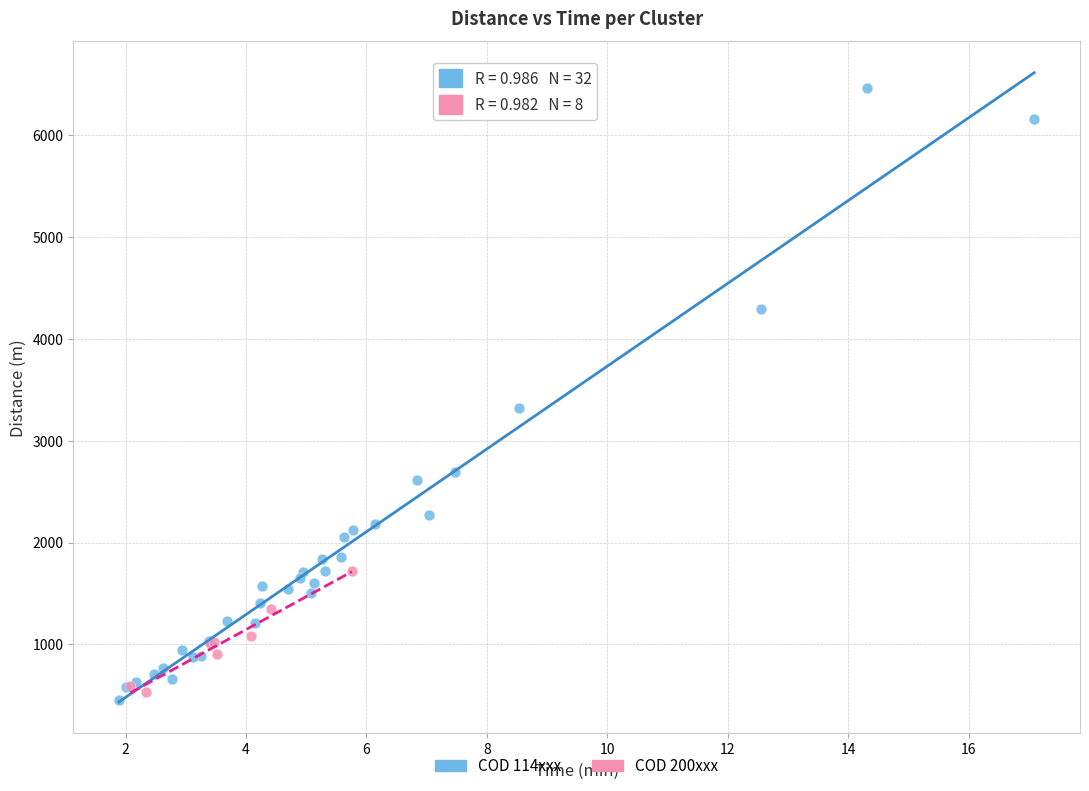

Which series has the widest spread of Y values?

COD 114xxx